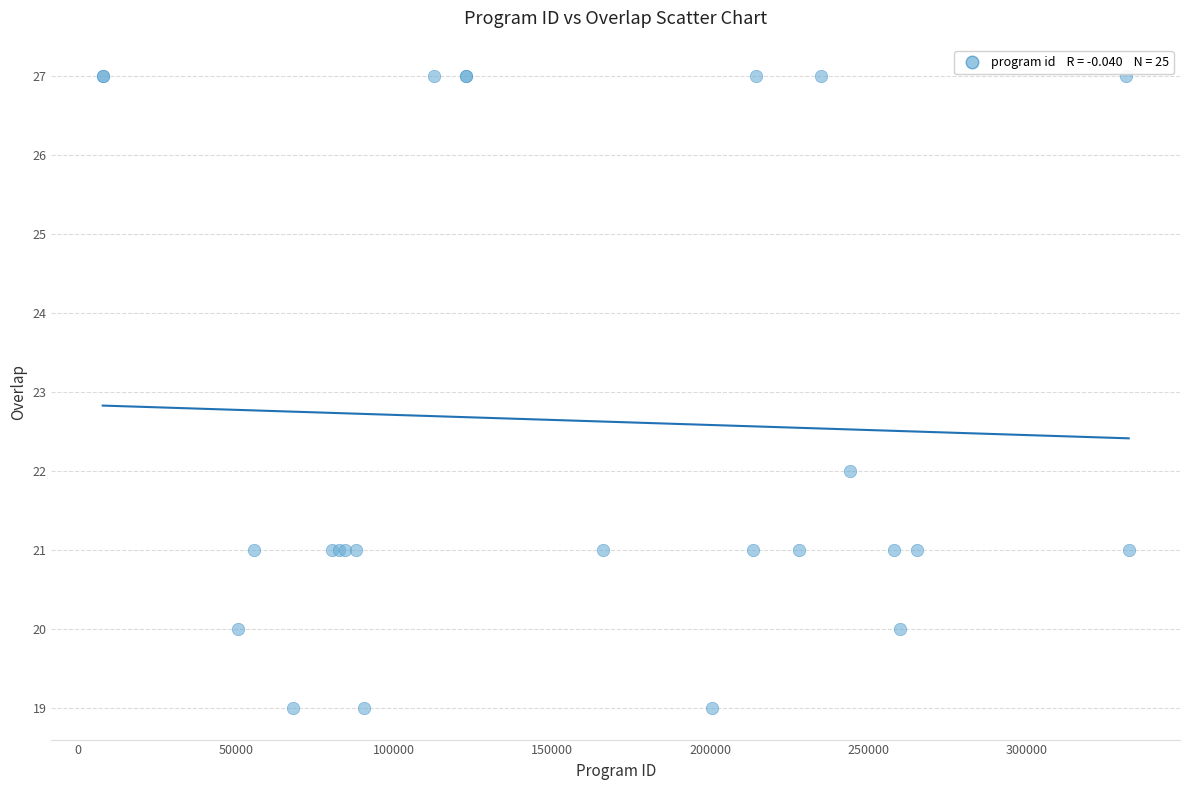

What Y value in the scatter plot is closest to 23?

22